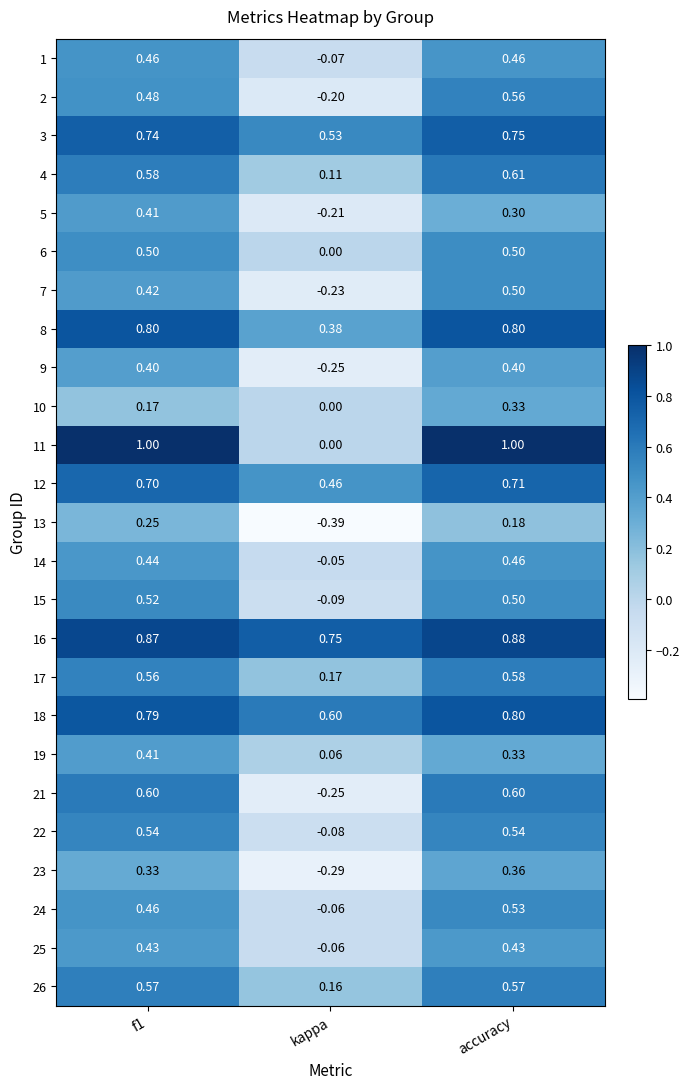

At which category is the sum across all series the highest?

accuracy